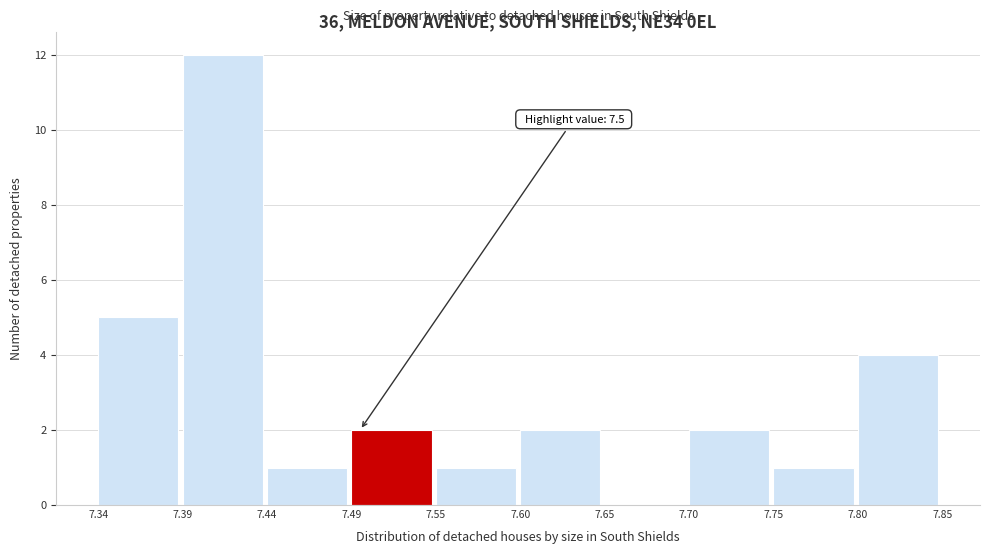

Which range on the x-axis has the tallest bar?

7.39 to 7.44